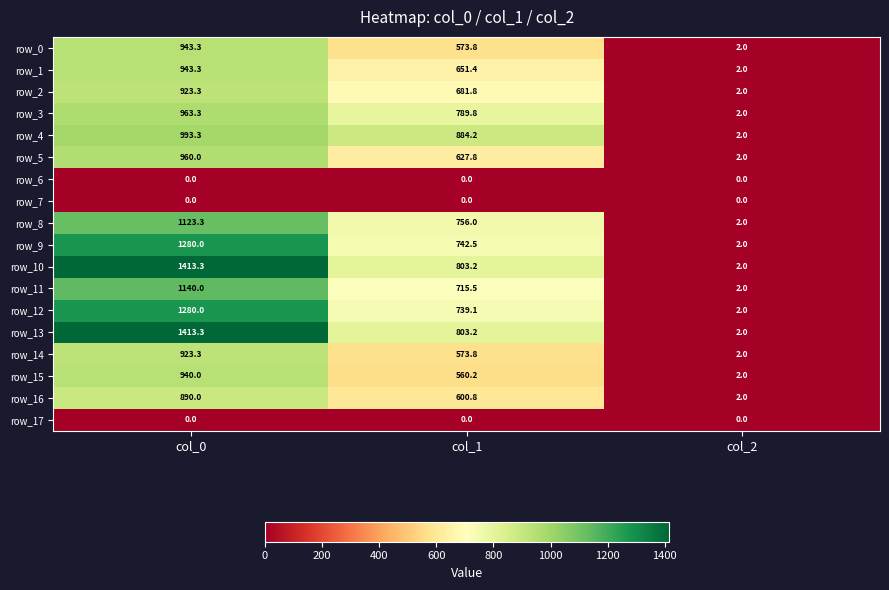

At which category is the sum across all series the highest?

col_0